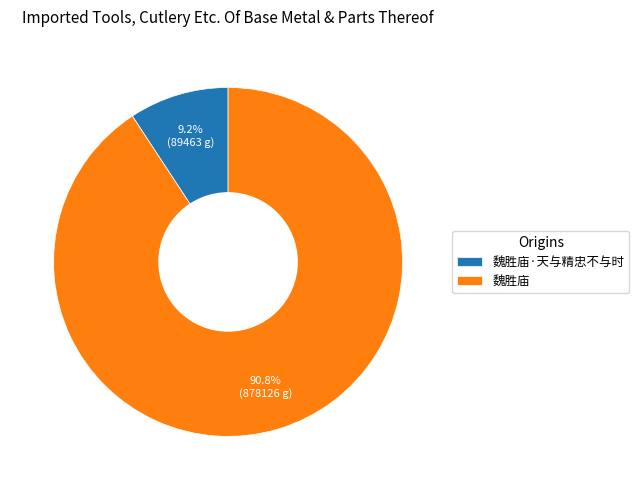

Is the sum of 魏胜庙 and 魏胜庙·天与精忠不与时 greater than half?

Yes